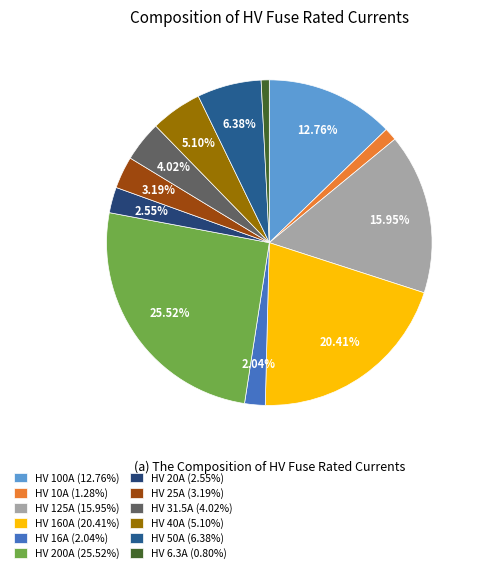

To the nearest percent, what percentage of the pie is HV 16A?

2%